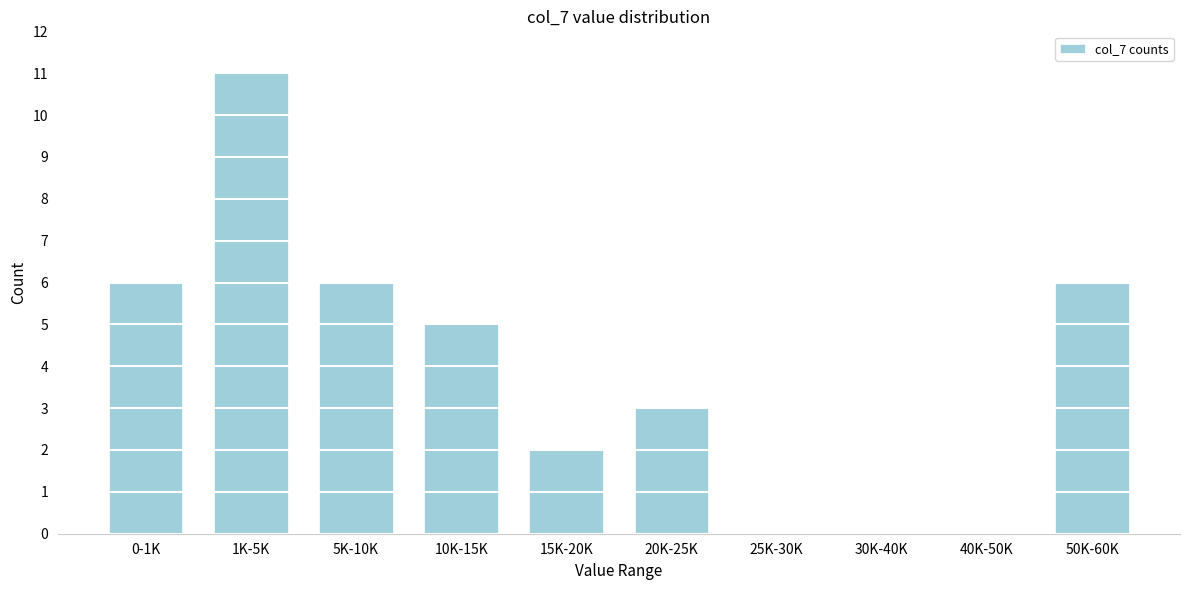

Approximately how many times larger is the value at 0-1K compared to 15K-20K?

3.0